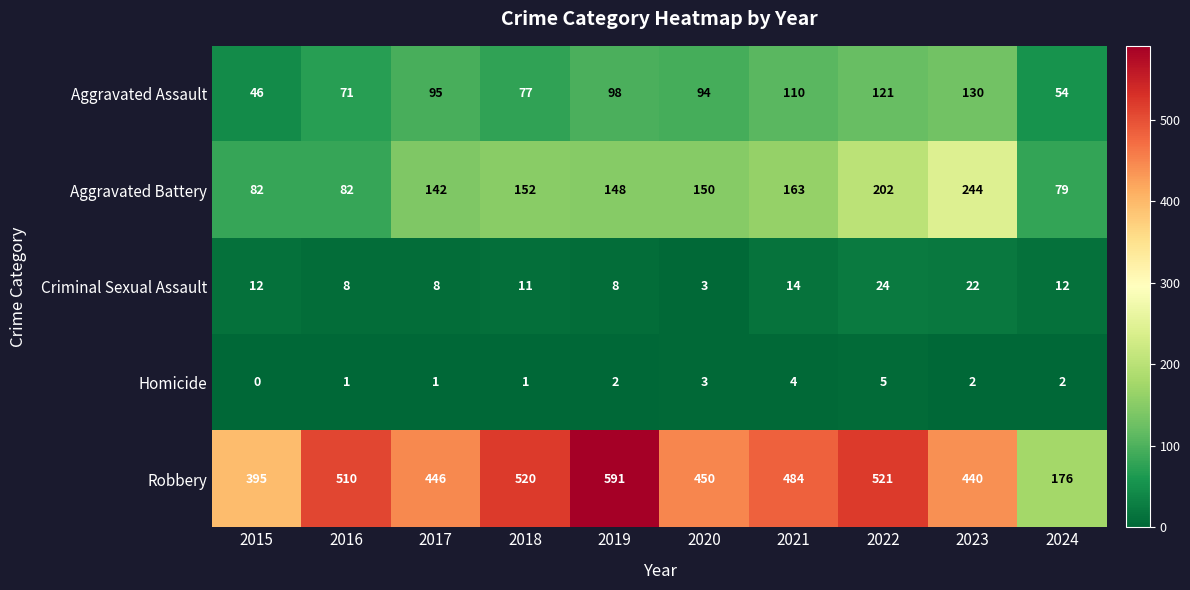

At 2017, list the series in order from largest to smallest.

Robbery, Aggravated Battery, Aggravated Assault, Criminal Sexual Assault, Homicide